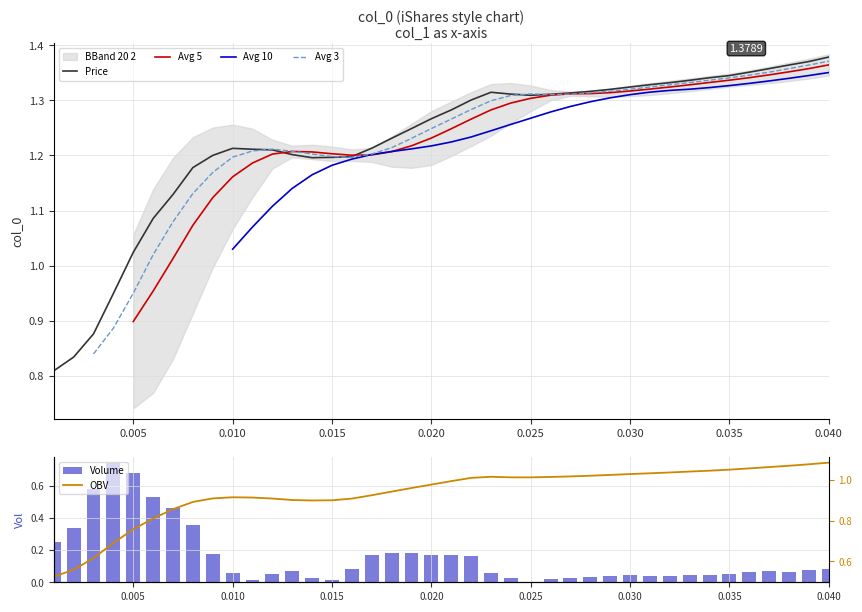

What is the difference between the maximum and minimum values in the Price series?

0.6